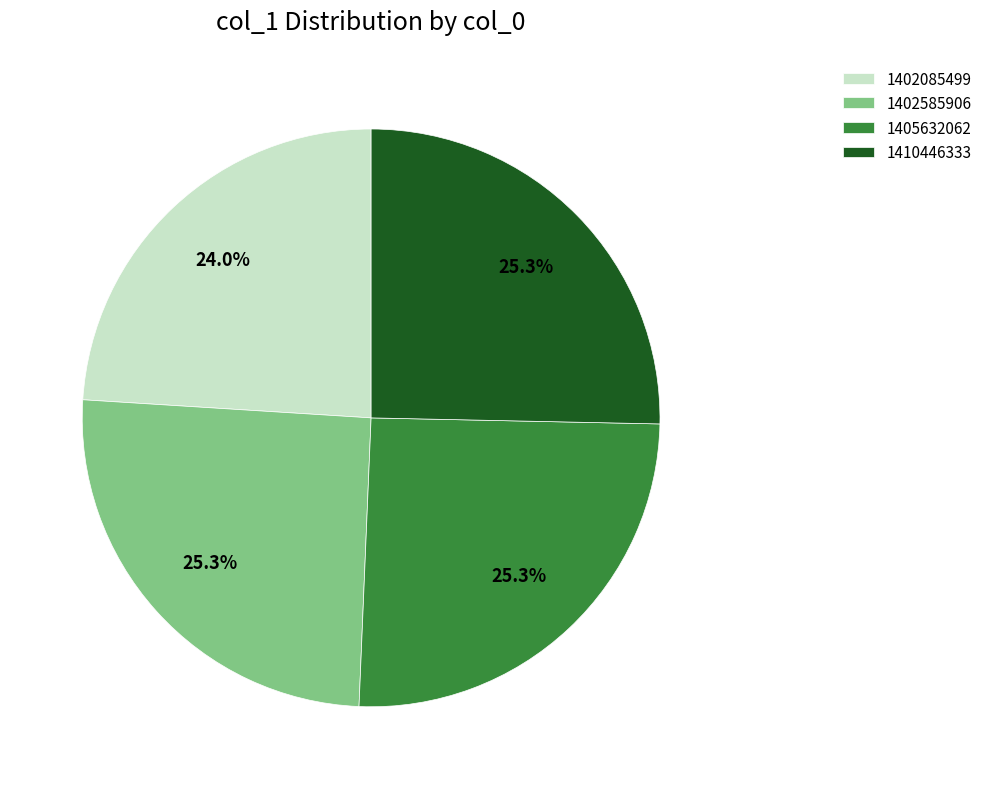

Does 1405632062 account for over 50% of the chart?

No